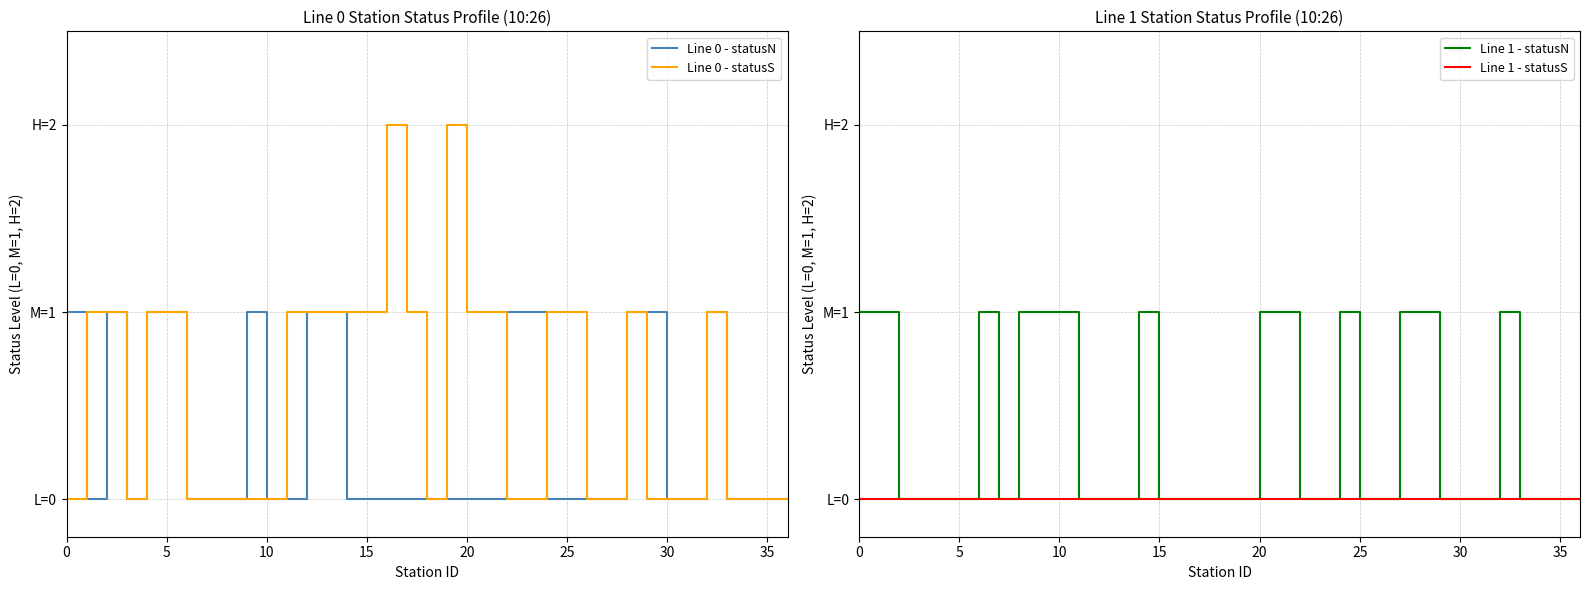

Which label corresponds to the smallest value in the chart?

5